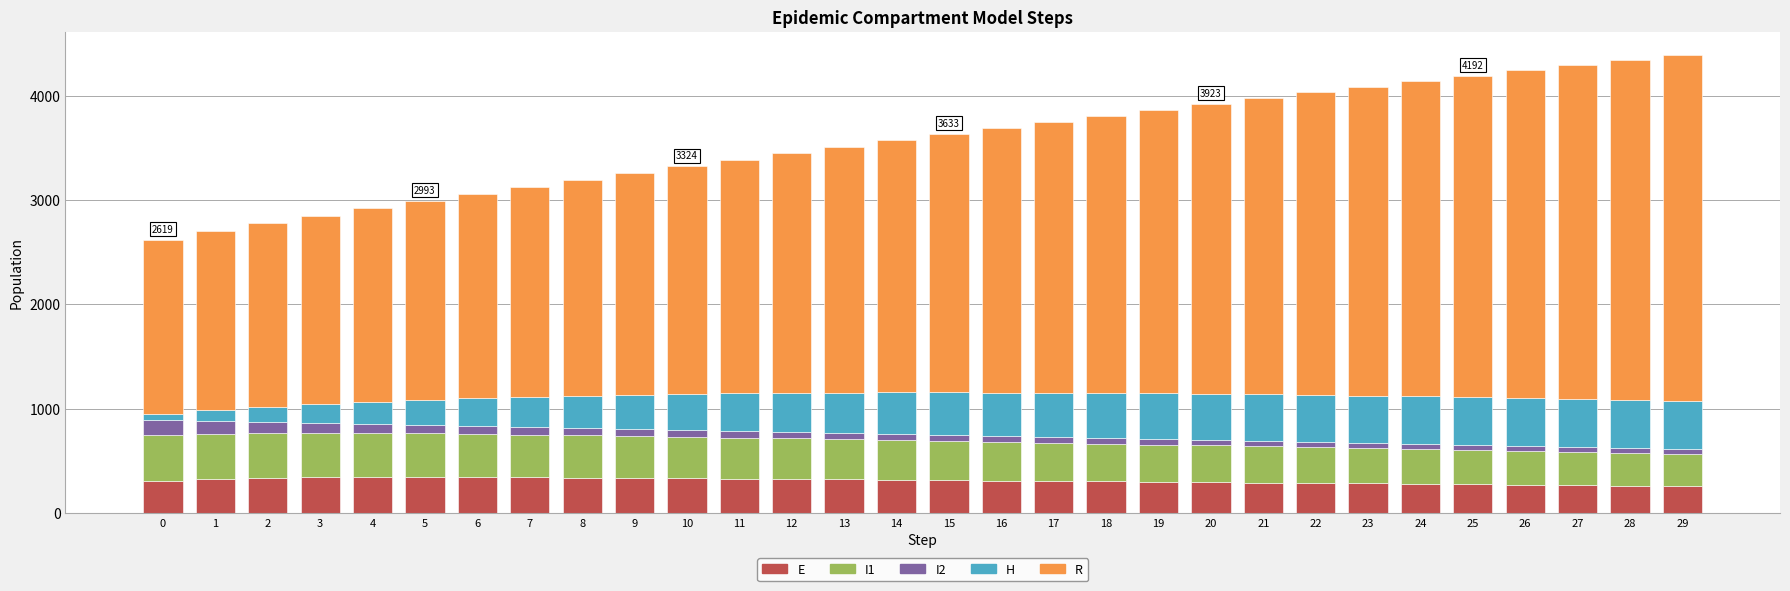

What is the highest value of the E series?

347.9